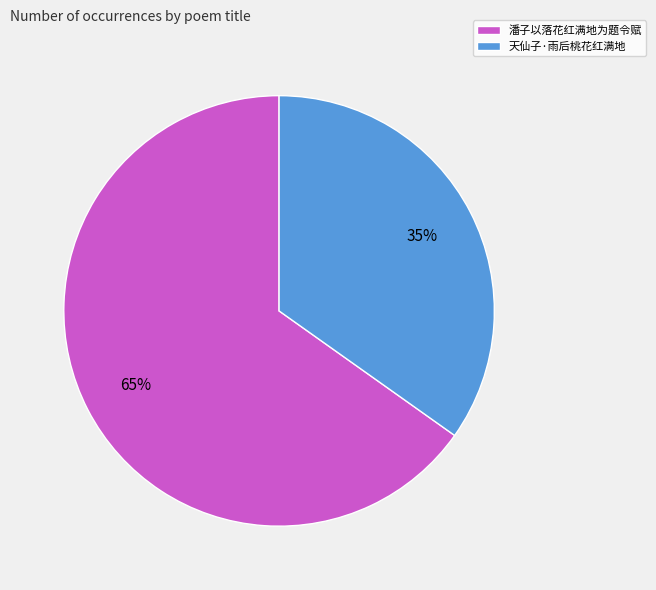

The 天仙子·雨后桃花红满地 slice represents 41% of the pie. True or false?

False